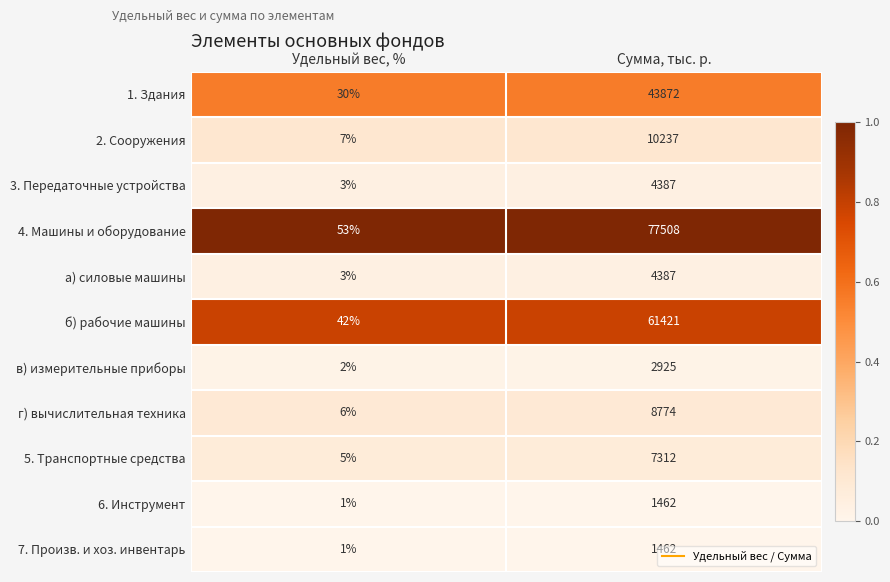

The 7. Произв. и хоз. инвентарь series shows 348 at Сумма, тыс. р.. True or false?

False